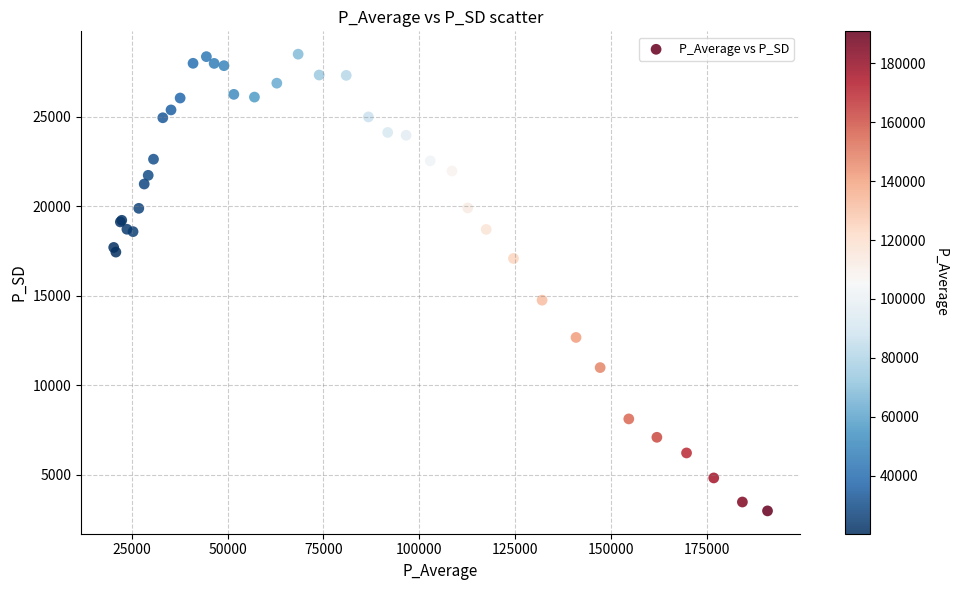

What Y value in the scatter plot is closest to 15739?

14753.3